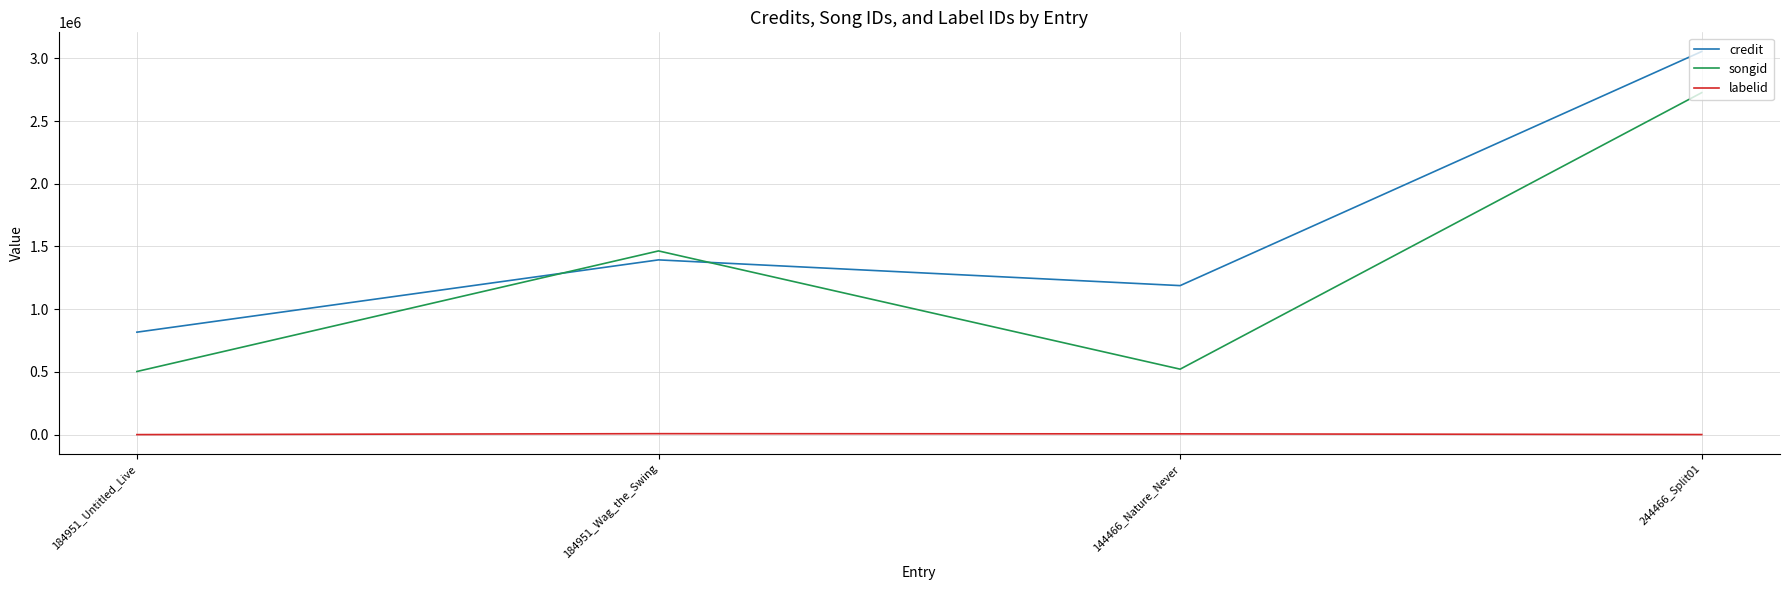

What is the difference between the highest and lowest values at 184951_Untitled_Live?

816574